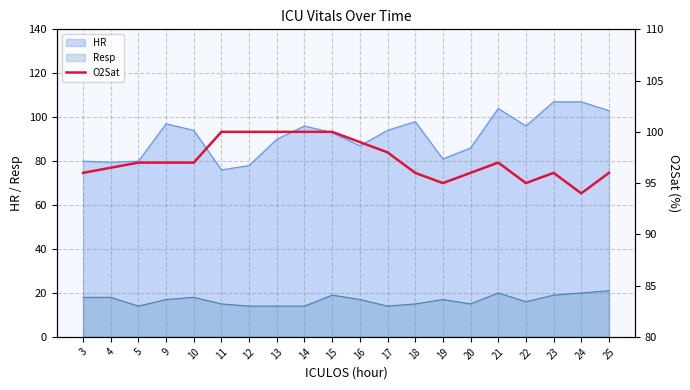

The HR series shows 26.7 at 14. True or false?

False